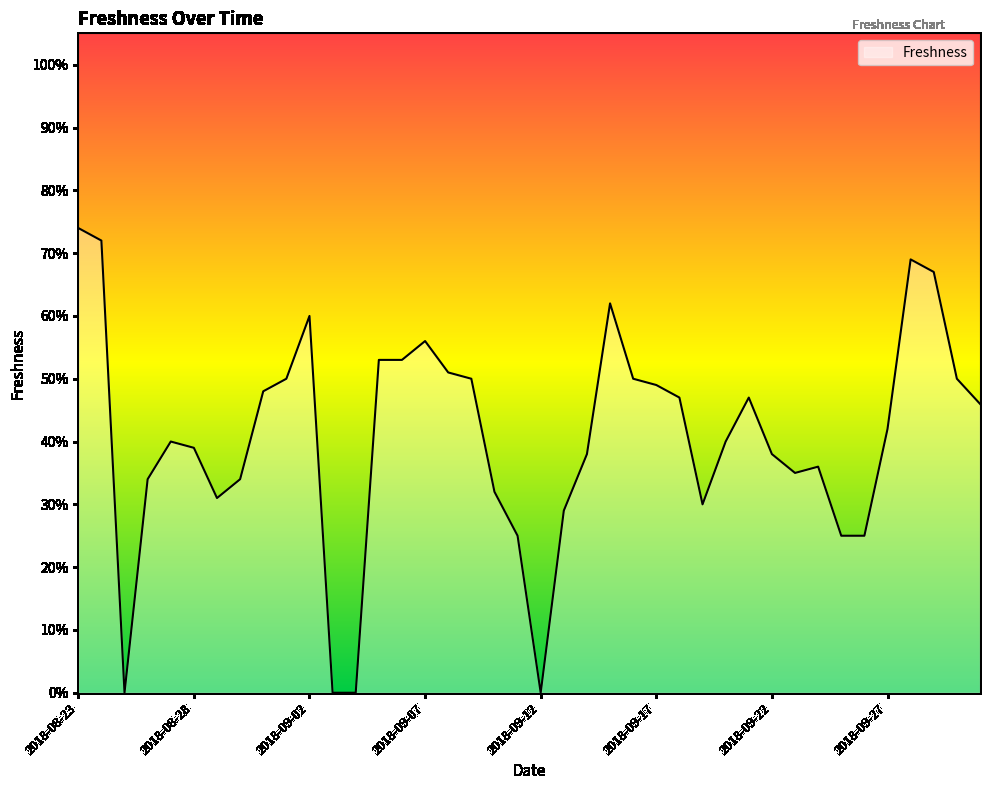

How many categories are shown in the chart?

40